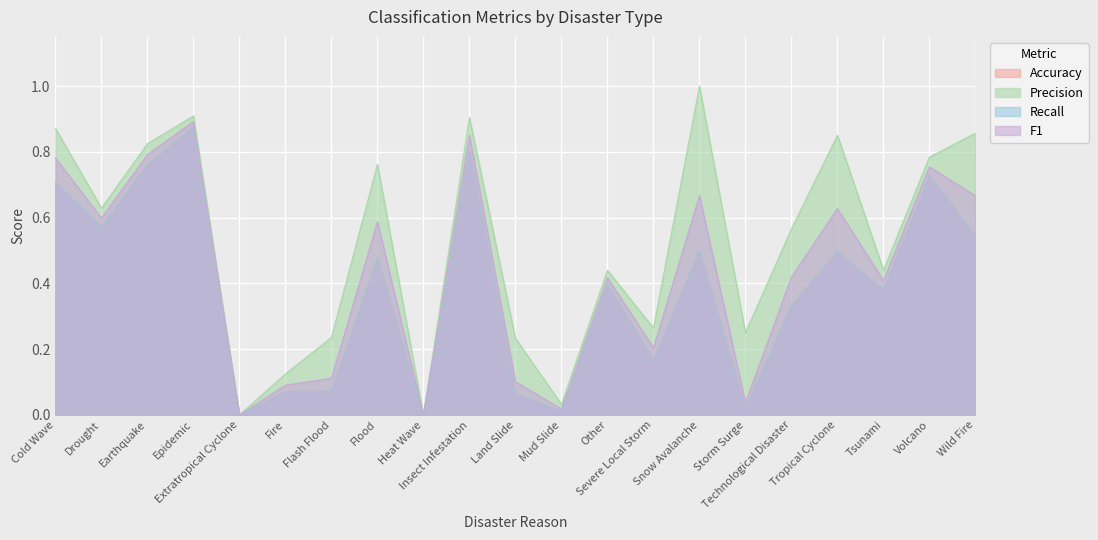

What is the label of the 10th point from the left?

Insect Infestation